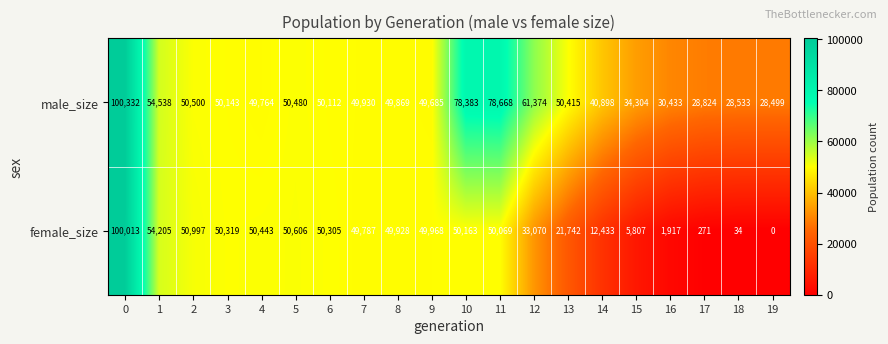

Which series has the largest total across all categories?

male_size